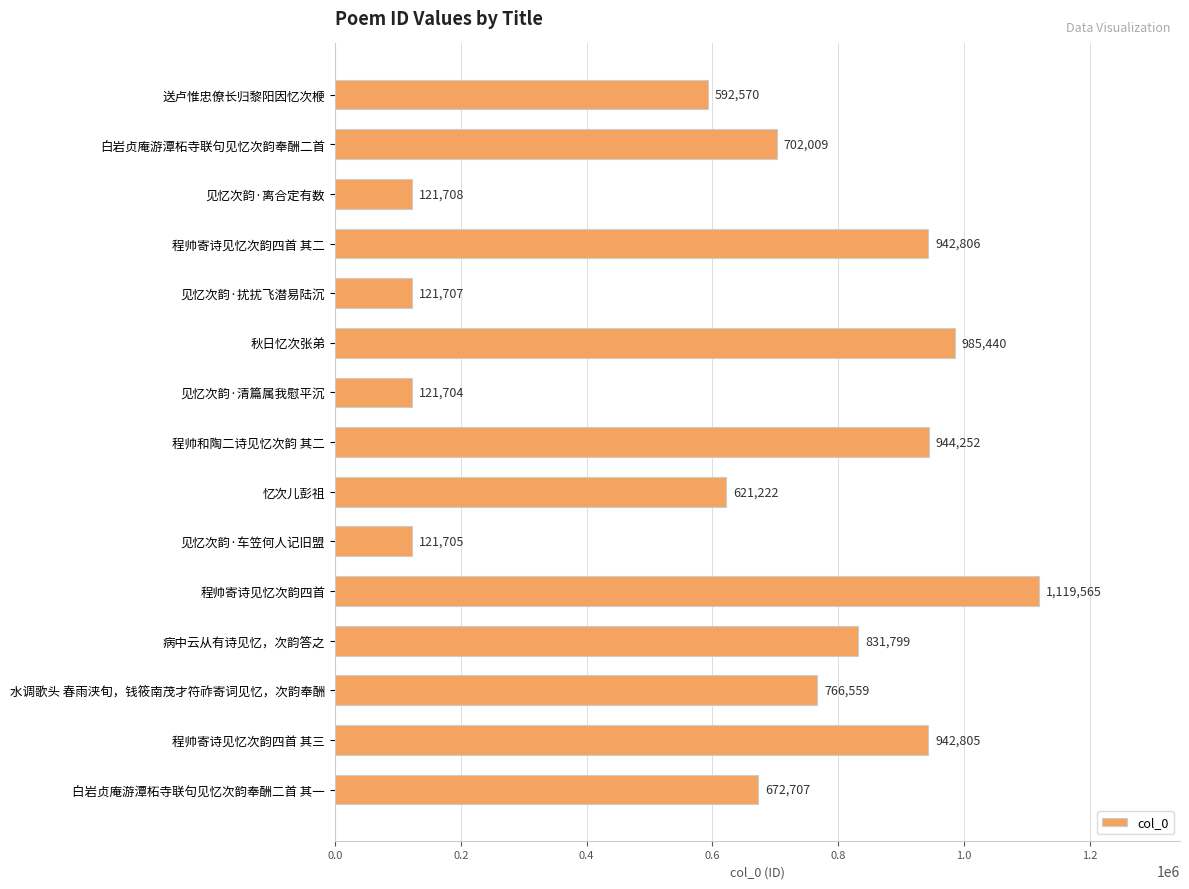

The chart shows a value of 1291243 at 水调歌头 春雨浃旬，钱筱南茂才符祚寄词见忆，次韵奉酬. True or false?

False